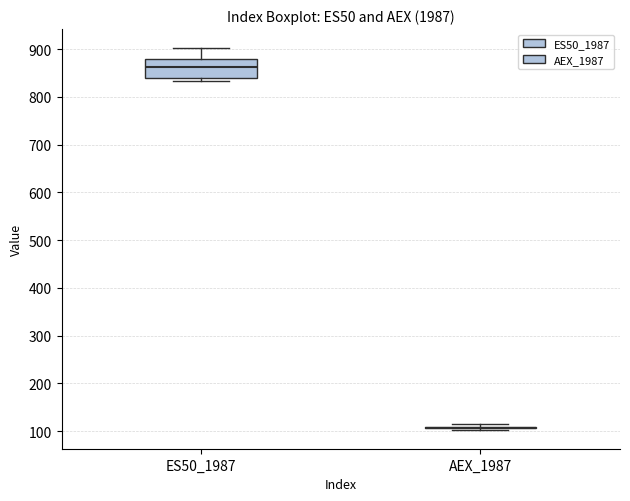

Reading left to right, transcribe this box plot: for each box, give where its median line is, the range the box spans, and where its two whiskers end, as read against the y-axis. The values are not printed on the chart, so give them approximately, as read against the axis.

ES50_1987: median 860, box 840 to 880, whiskers 830 to 900
AEX_1987: box collapsed to a line at 110, whiskers 100 to 110